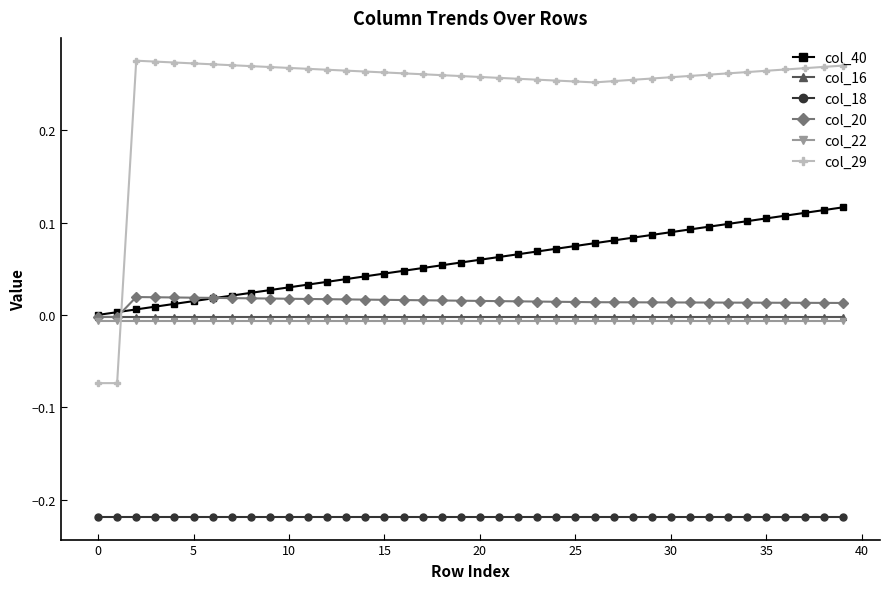

Which series has the widest spread of values?

col_29